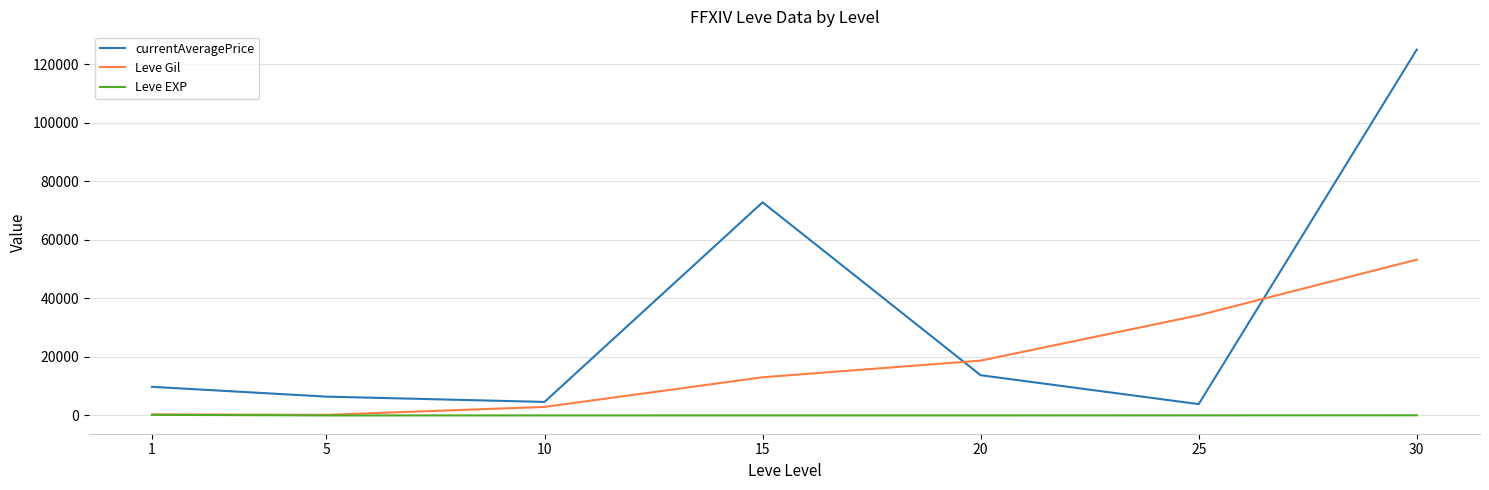

Which series changed the most between 10 and 15?

currentAveragePrice